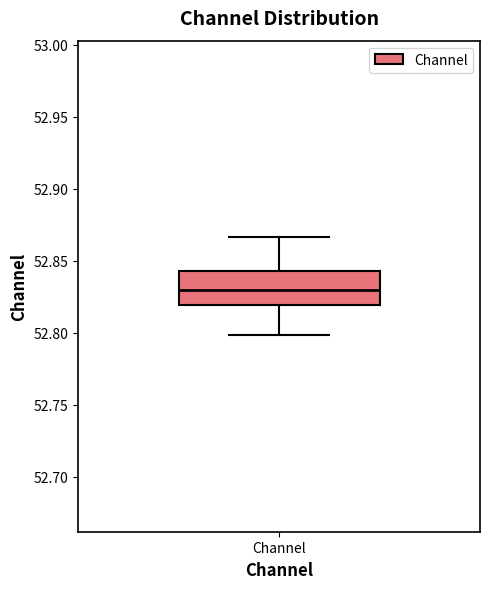

Transcribe this box plot: give where the median line is, the range the box spans, and where the two whiskers end, as read against the y-axis. The values are not printed on the chart, so give them approximately, as read against the axis.

median 52.830, box 52.820 to 52.845, whiskers 52.800 to 52.865